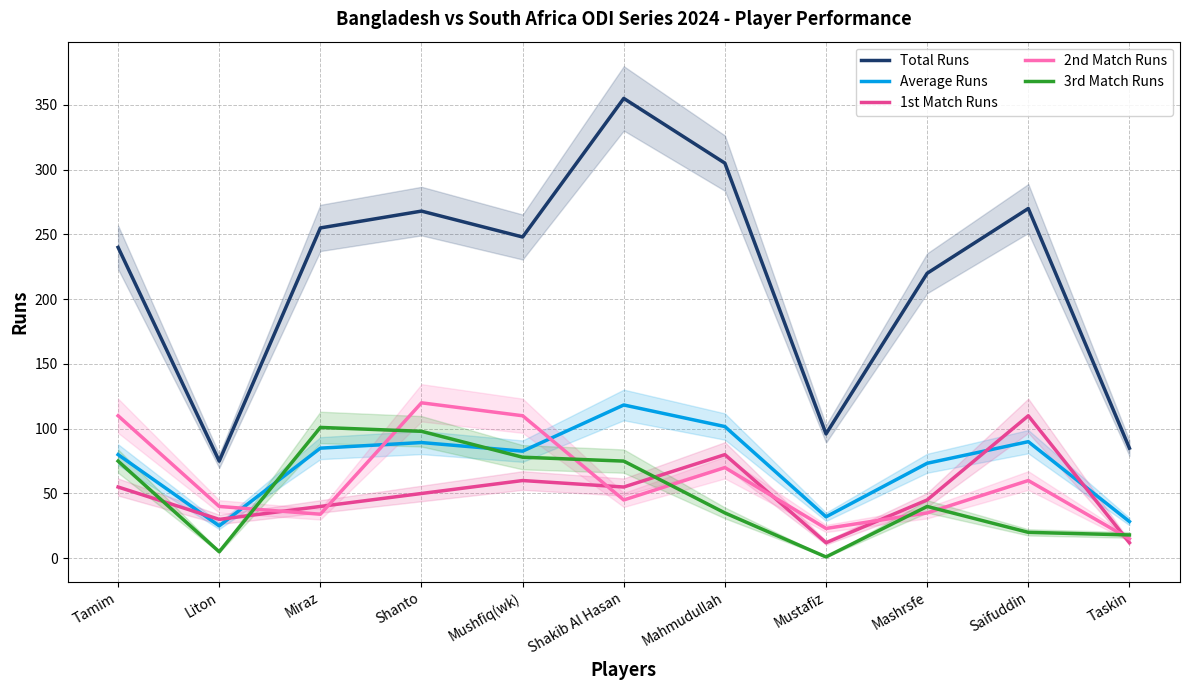

At which label does 2nd Match Runs first exceed 45?

Tamim